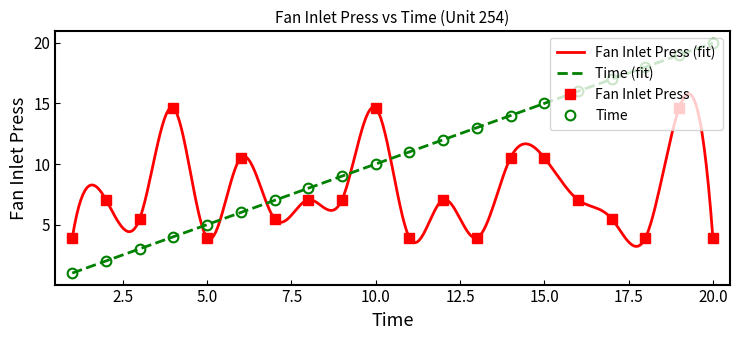

At 12, list the series in order from smallest to largest.

Fan Inlet Press, Time